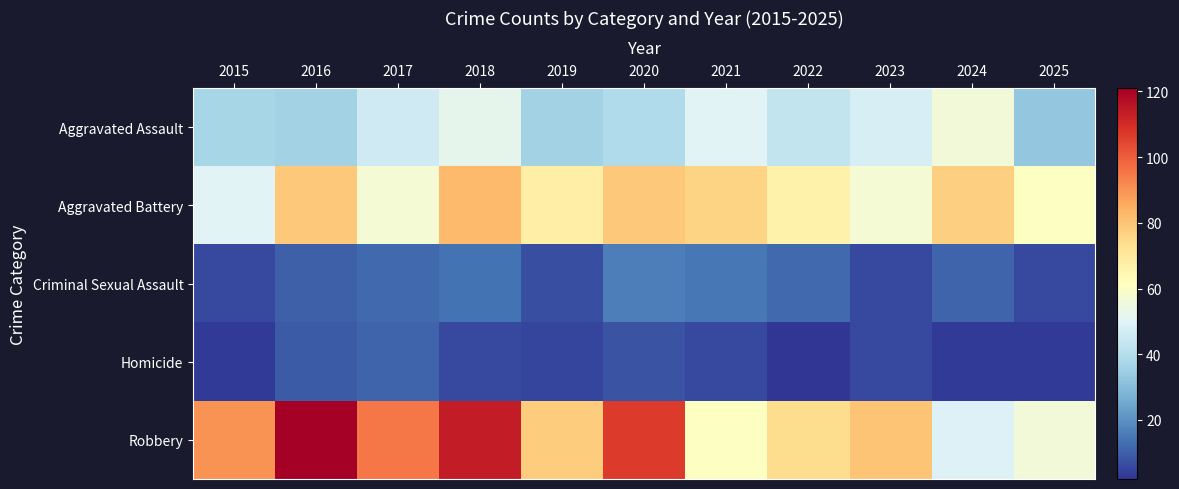

List the series in order of their peak value, highest first.

Robbery, Aggravated Battery, Aggravated Assault, Criminal Sexual Assault, Homicide